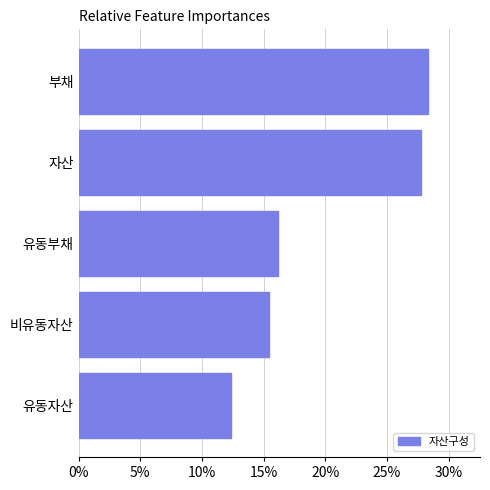

The chart shows a value of 12.4 at 유동자산. True or false?

True